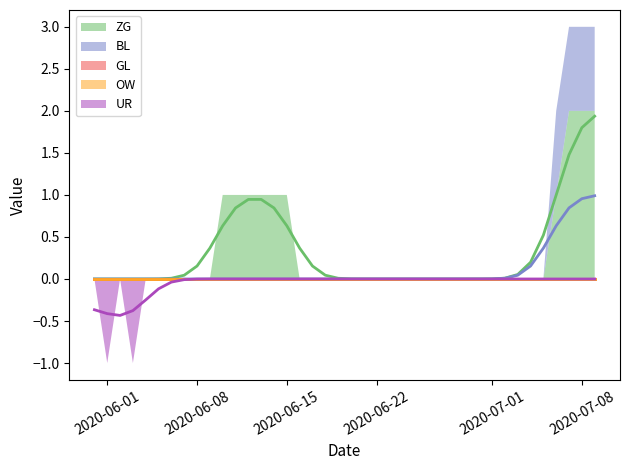

Which series has the widest spread of values?

ZG